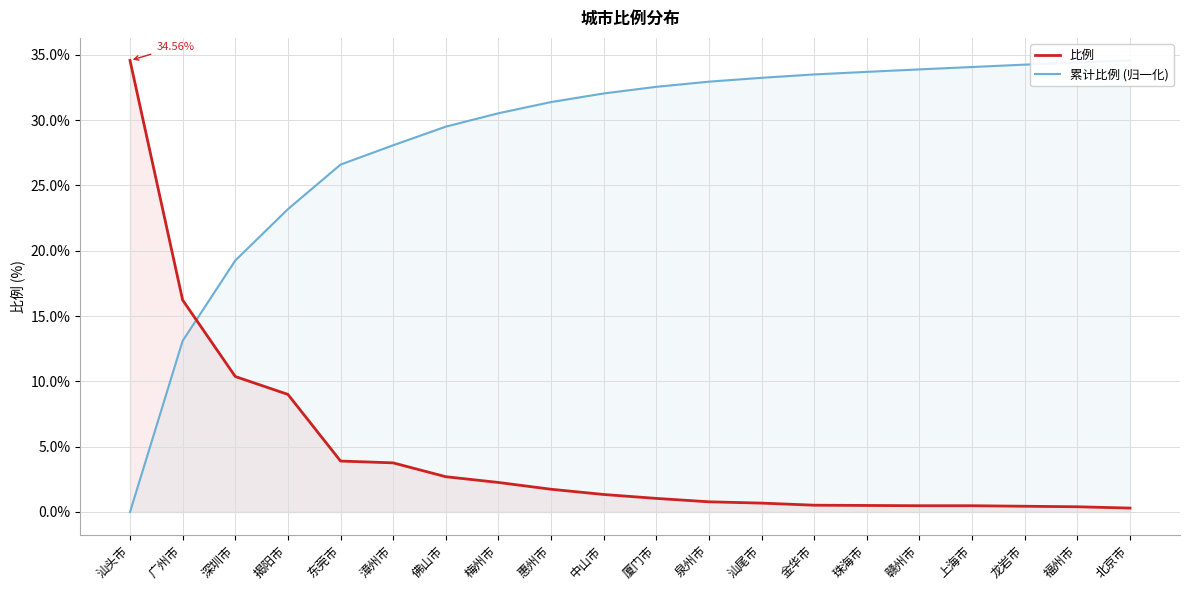

True or false: 累计比例 (归一化) has a value of 15.5 at 泉州市.

False